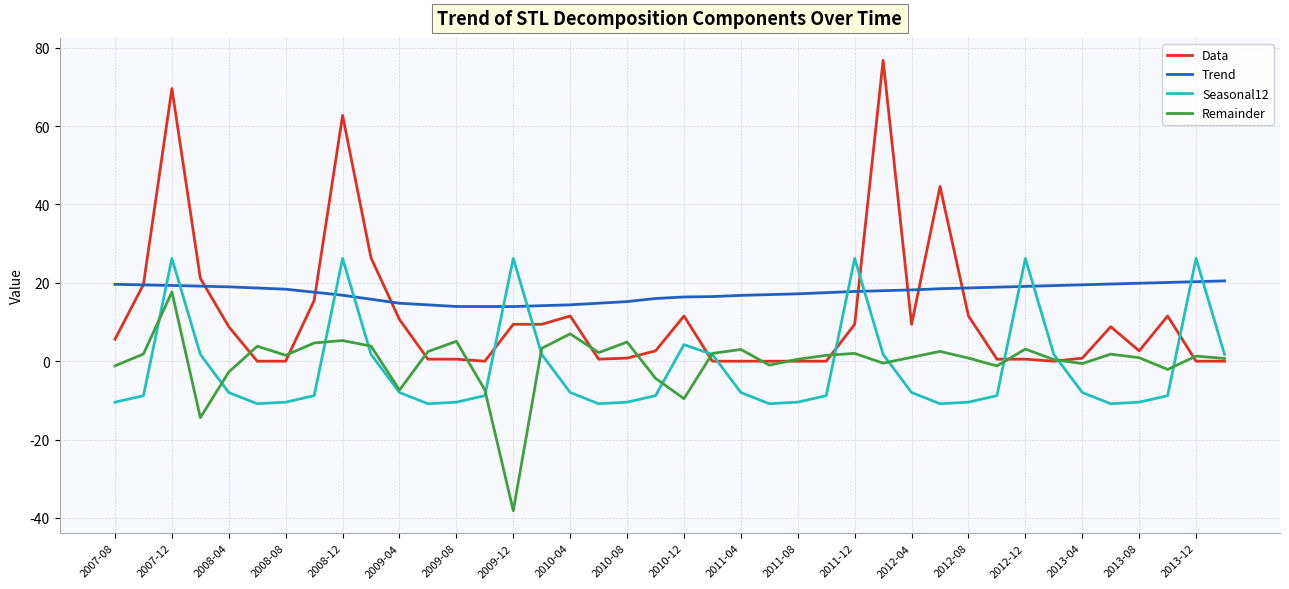

What is the highest value of the Data series?

76.8